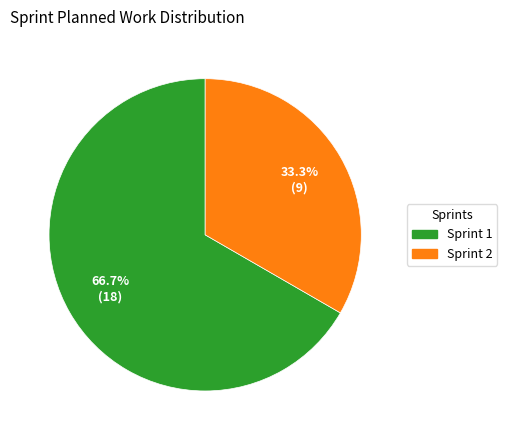

Which slice is the smallest?

Sprint 2